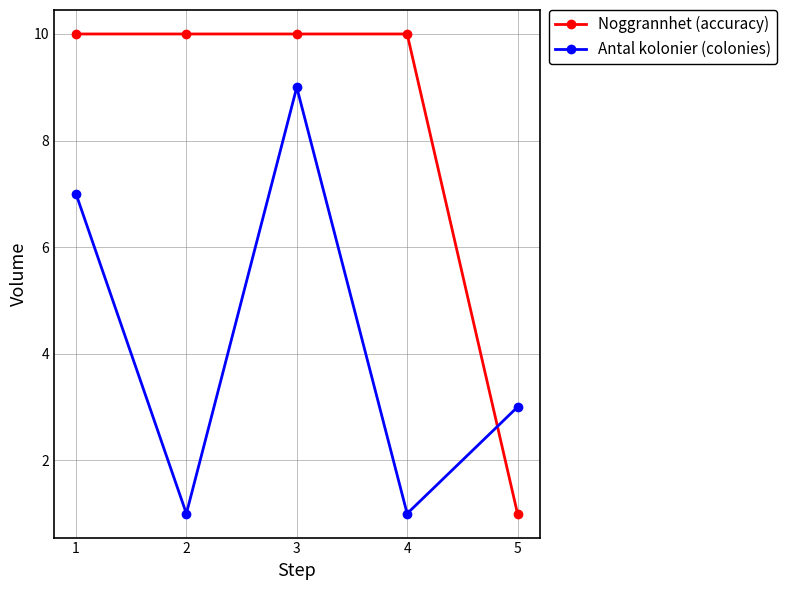

Is this an area chart (filled region under the line)?

No